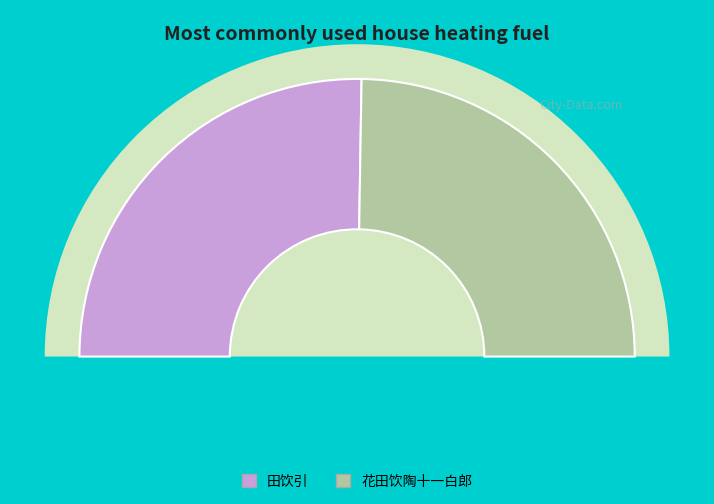

Which slice is the largest?

田饮引